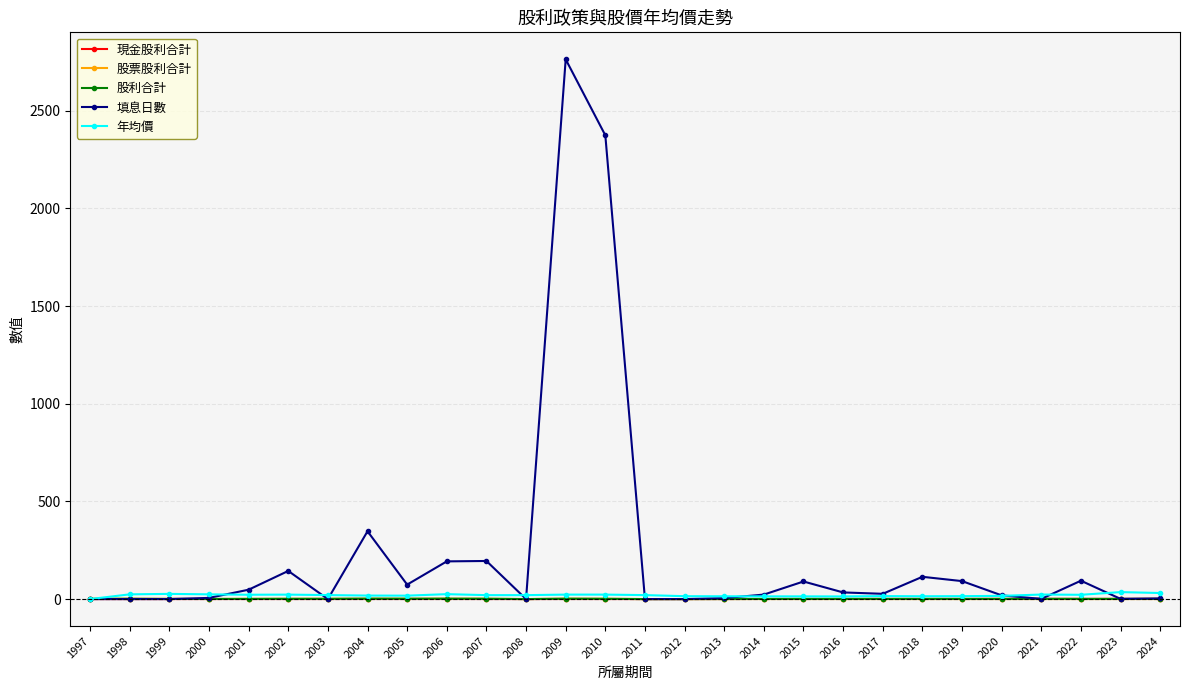

Is this an area chart (filled region under the line)?

No